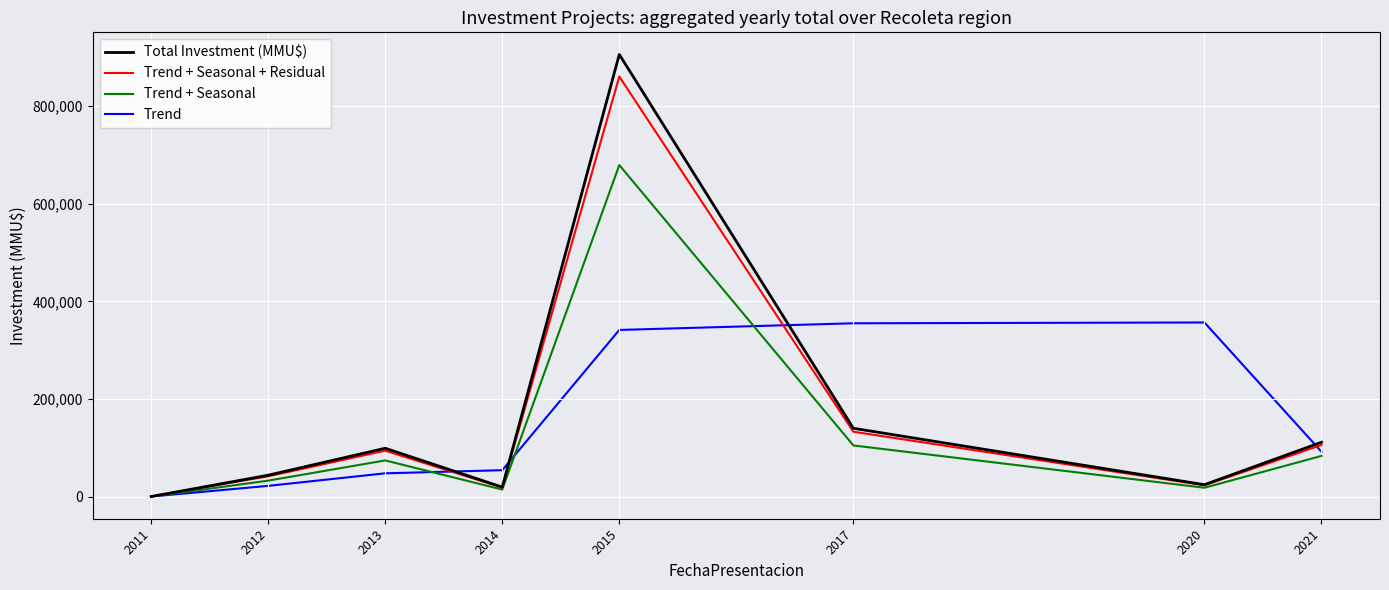

Which category has the lowest value in the Total Investment (MMU$) series?

2011